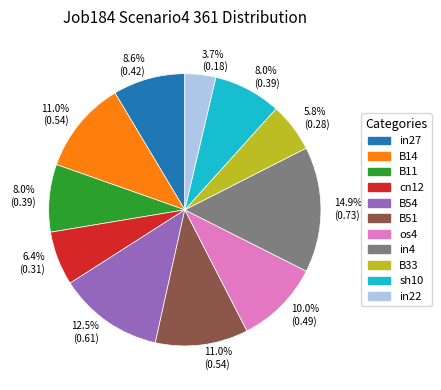

Count the number of slices in the pie.

11